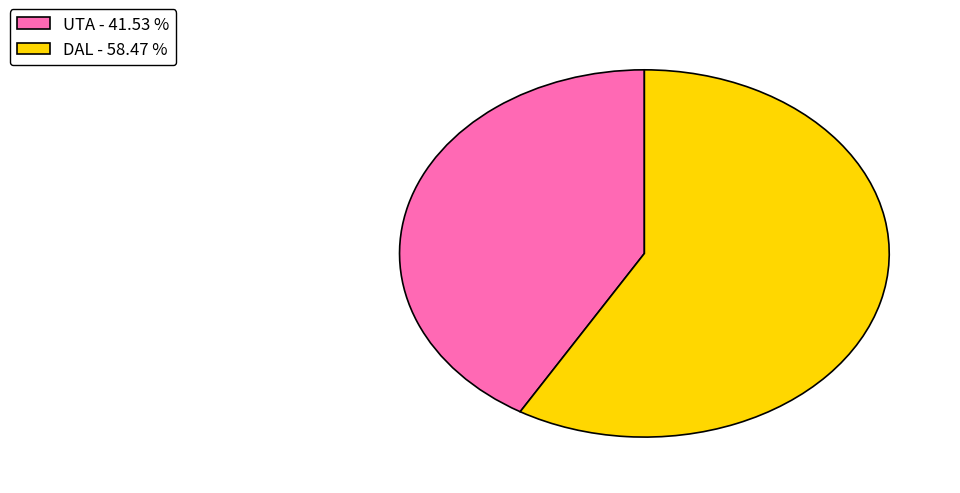

How many slices are in this pie chart?

2